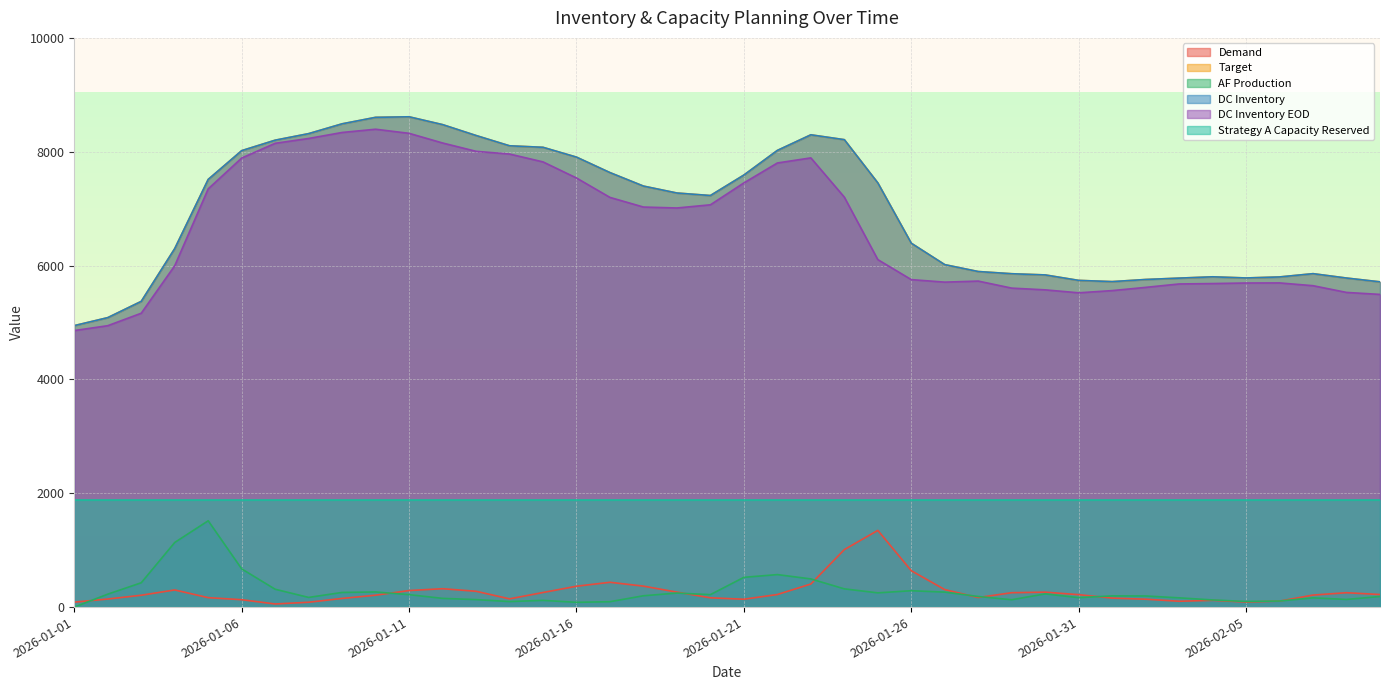

How many interior local valleys does the DC Inventory EOD series have?

3